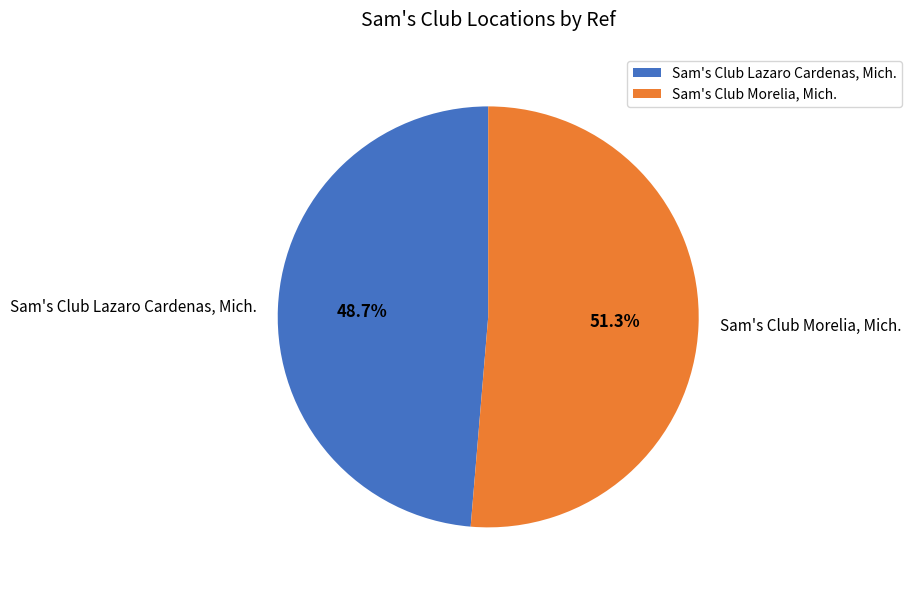

What is the smallest slice in the pie chart?

Sam's Club Lazaro Cardenas, Mich.